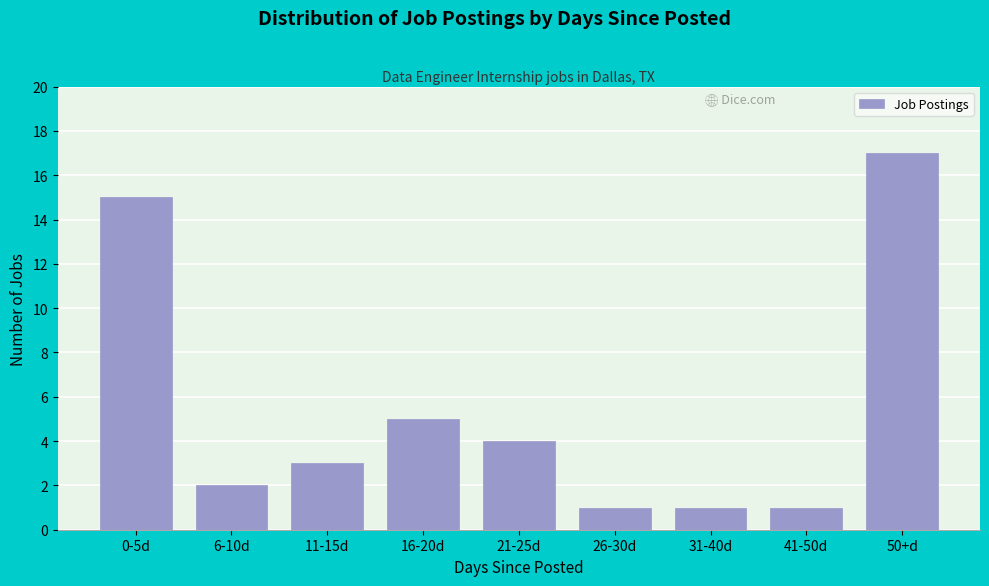

Reading left to right, transcribe all the data shown in this chart.

0-5d=15	6-10d=2	11-15d=3	16-20d=5	21-25d=4	26-30d=1	31-40d=1	41-50d=1	50+d=17